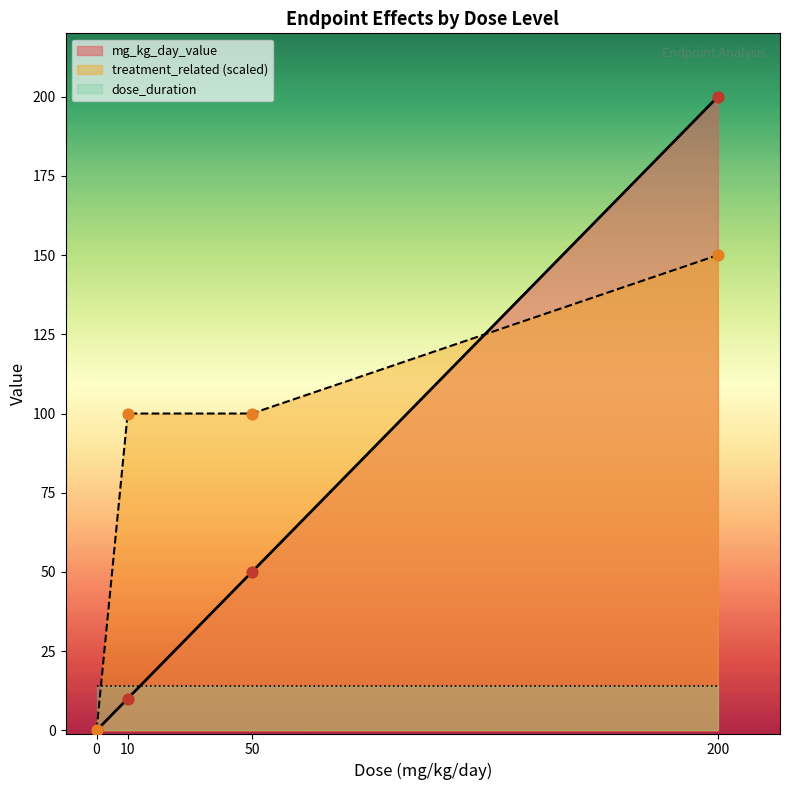

Is the value of dose_level at 327 greater than the value of dose_duration at 83?

No